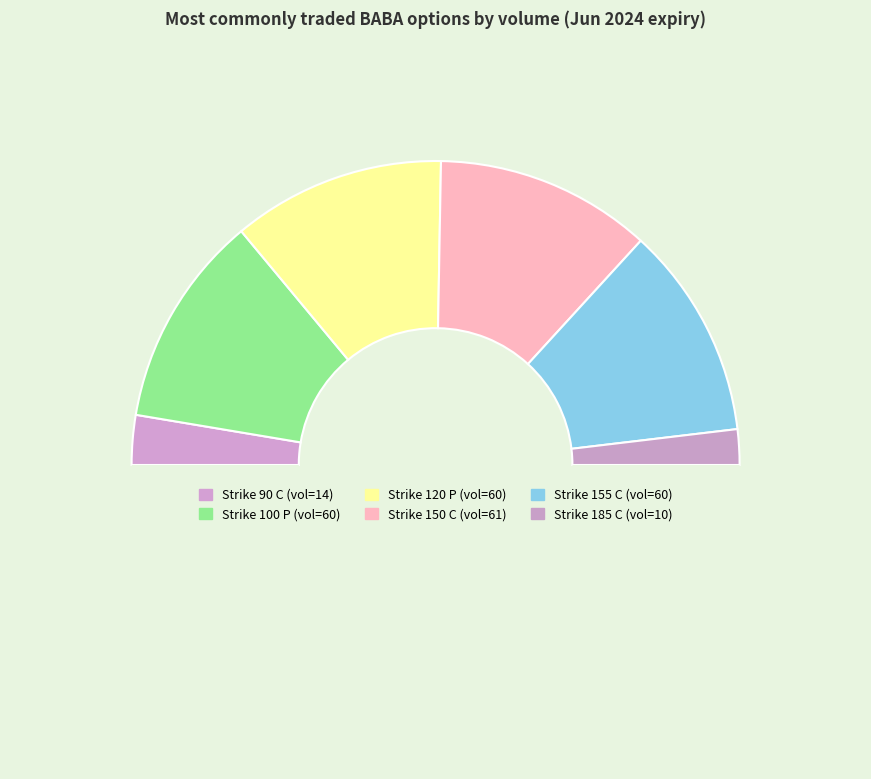

What is the smallest slice in the pie chart?

Strike 185 C